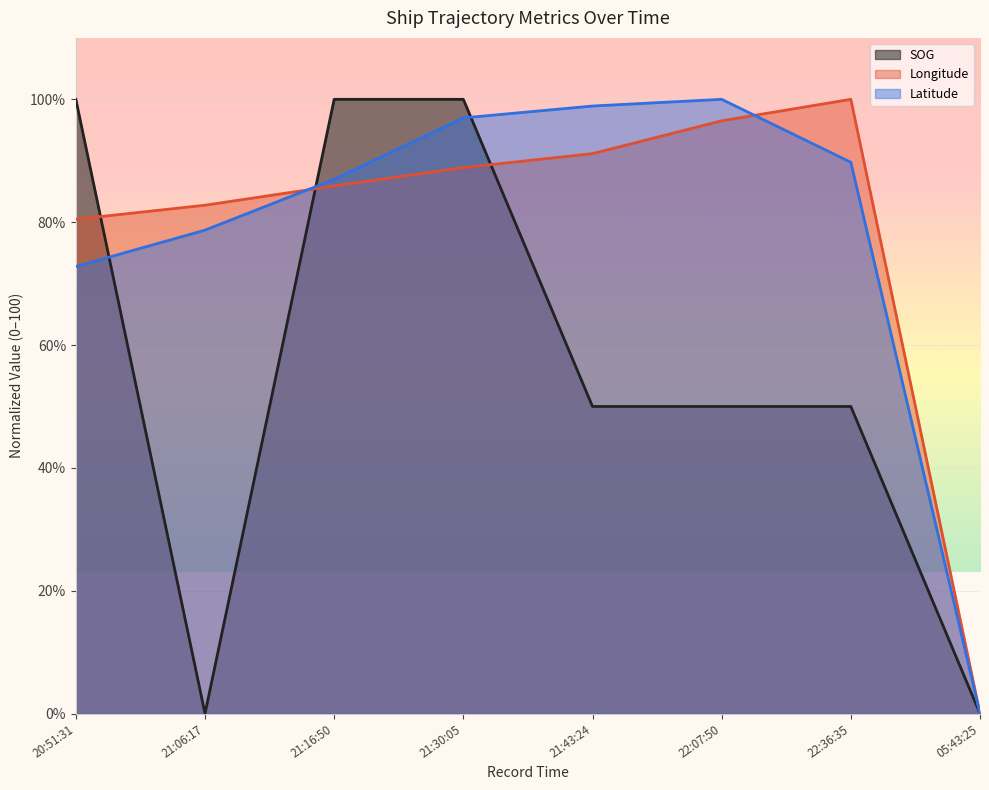

What are all the series names shown in the legend?

SOG, Longitude, Latitude